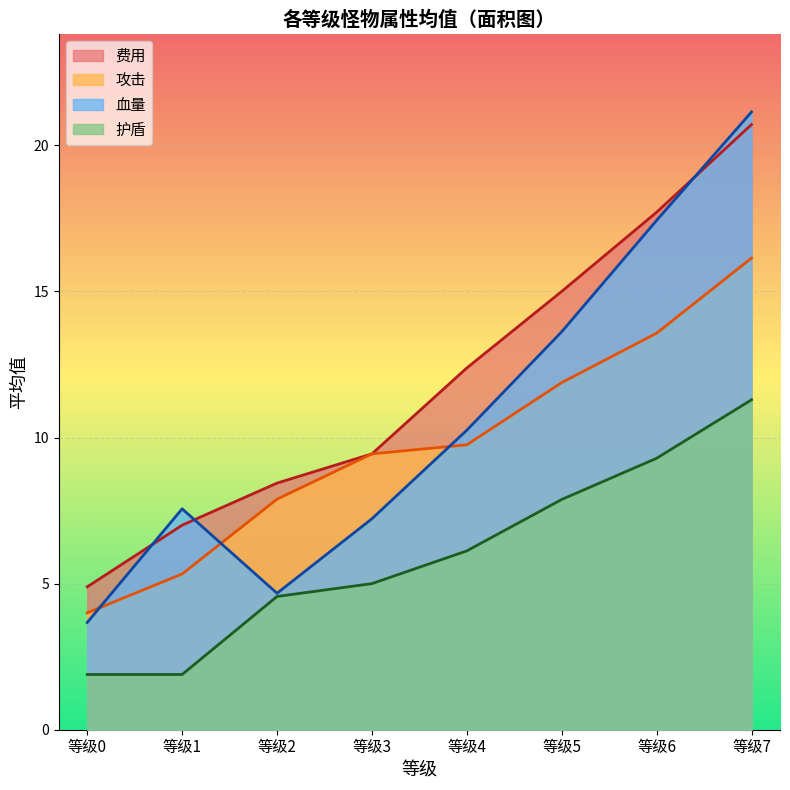

True or false: 血量 has more than 1 interior local peaks.

False